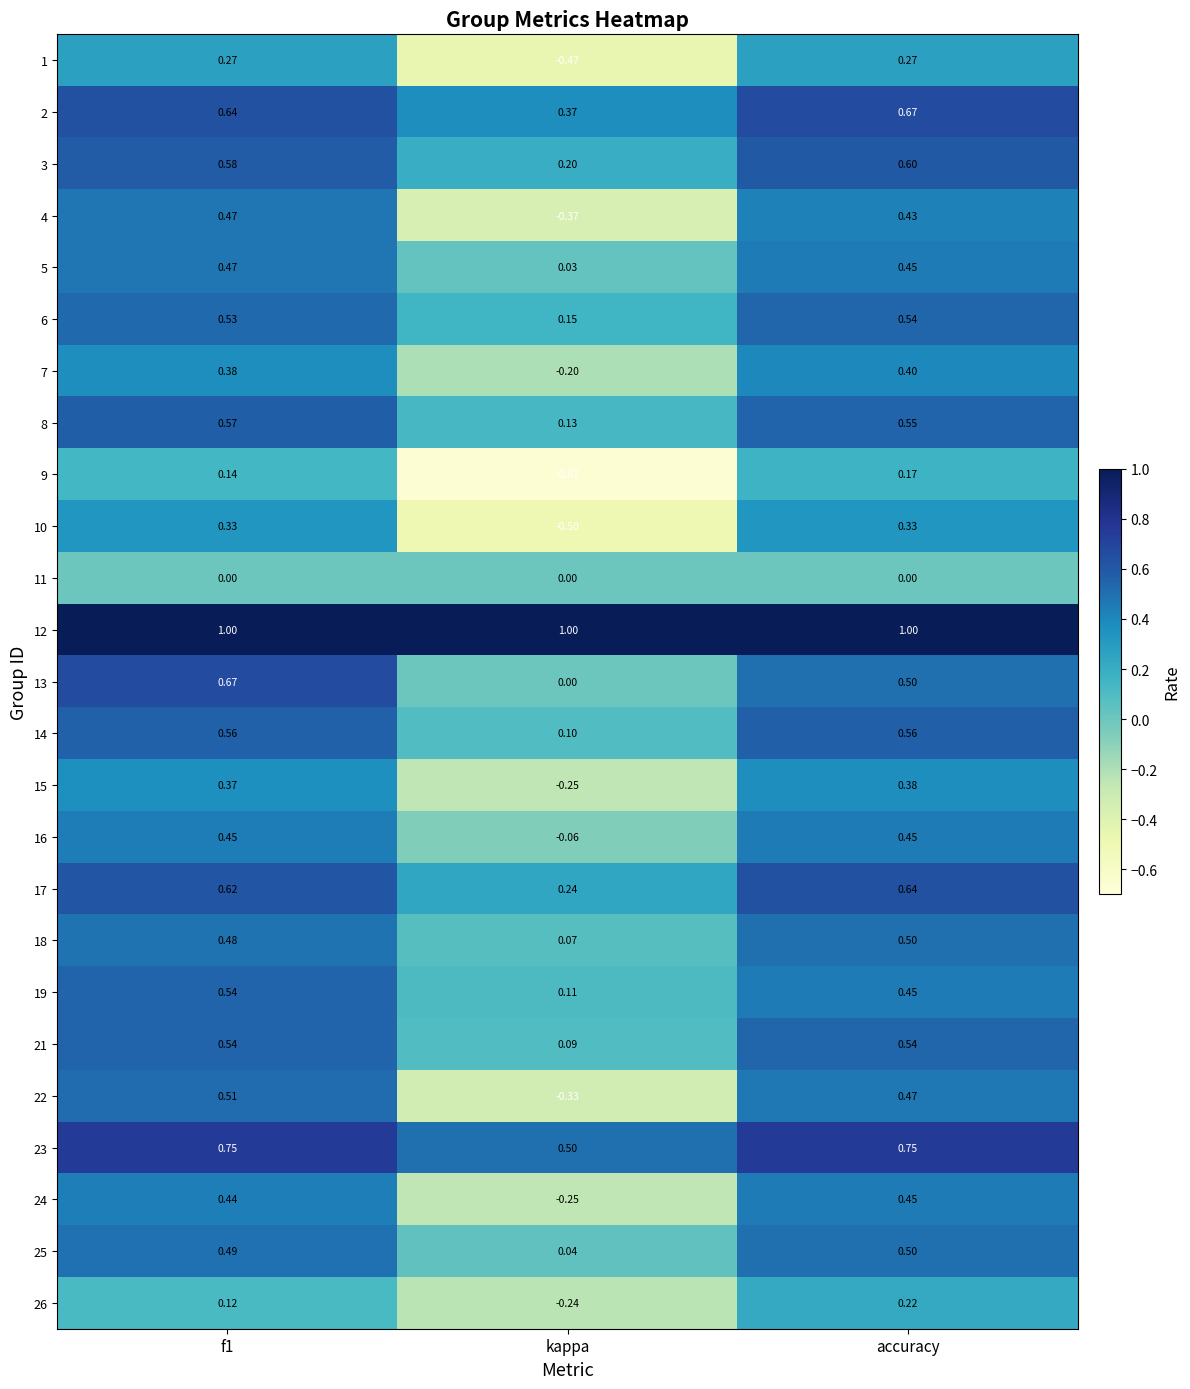

Is the value of 12 at accuracy greater than the value of 13 at accuracy?

Yes